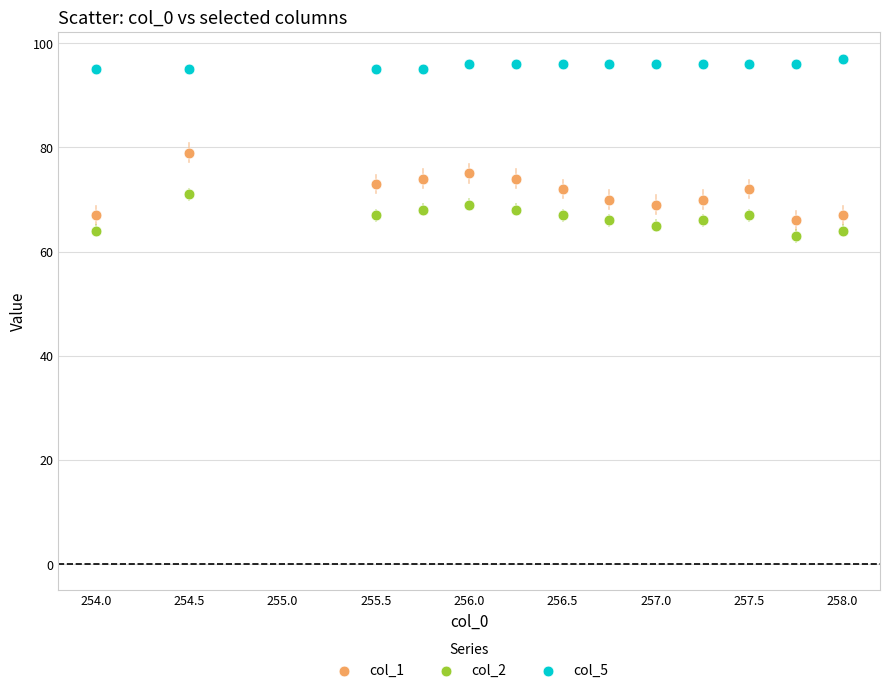

Which series has the widest spread of Y values?

col_1